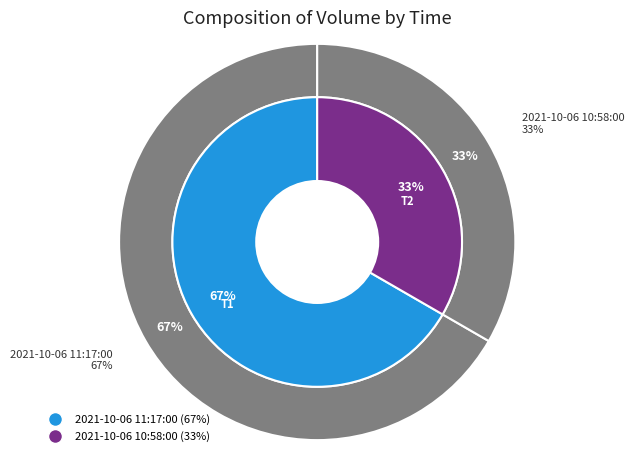

Is it true that 2021-10-06 10:58:00 is 33% of the pie?

True